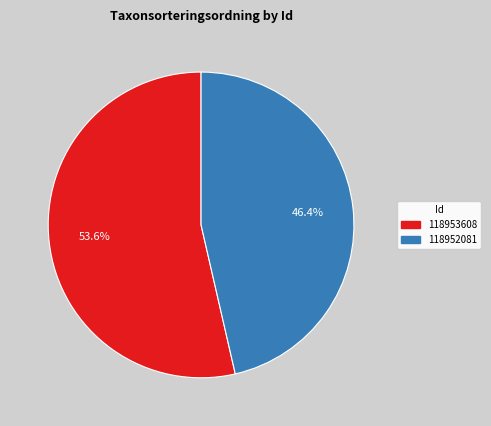

Is it true that 118953608 is 44% of the pie?

False